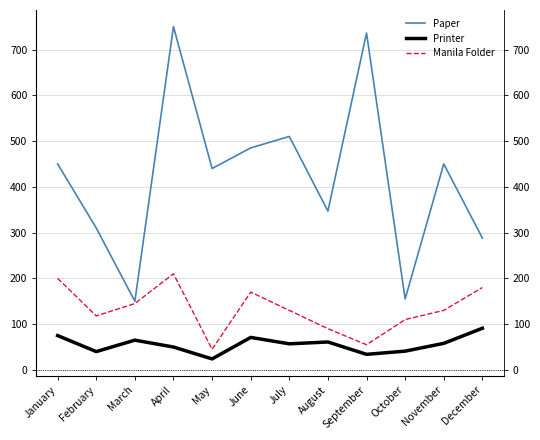

List the series in order of their overall mean, lowest first.

Printer, Manila Folder, Paper